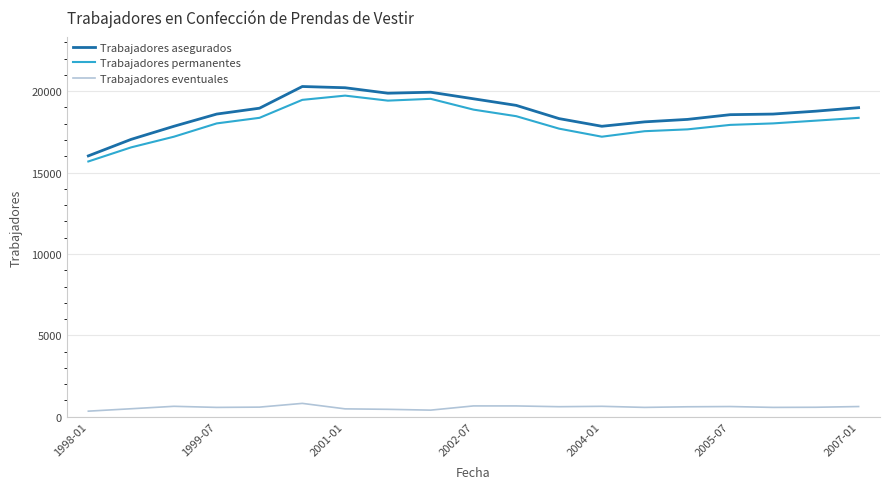

True or false: Trabajadores asegurados and Trabajadores eventuales cross at least once.

False